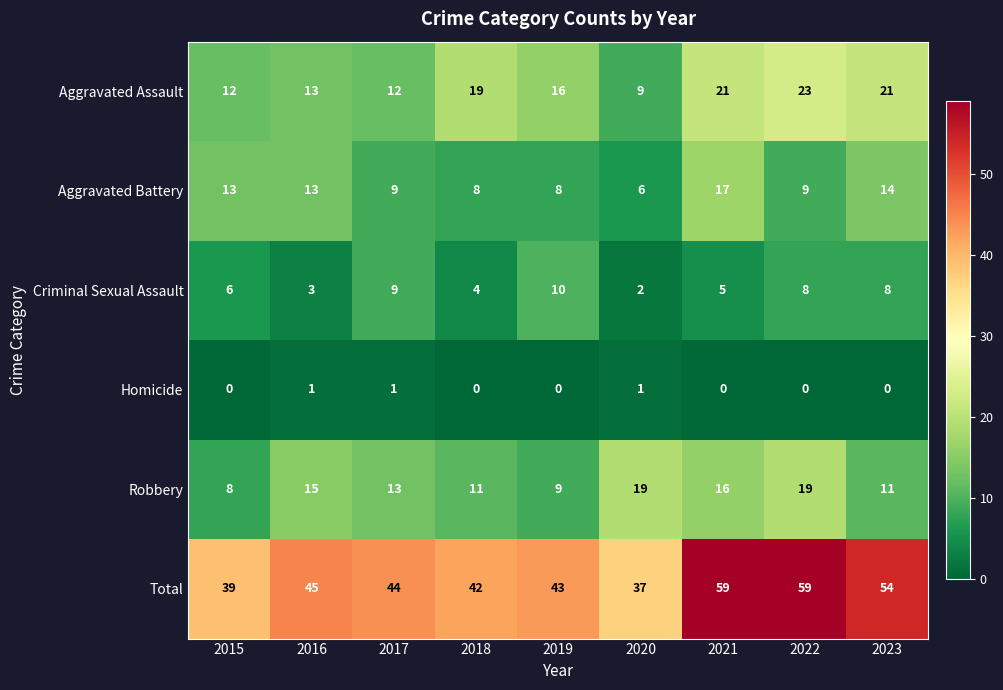

Which series changed the most between 2015 and 2019?

Aggravated Battery